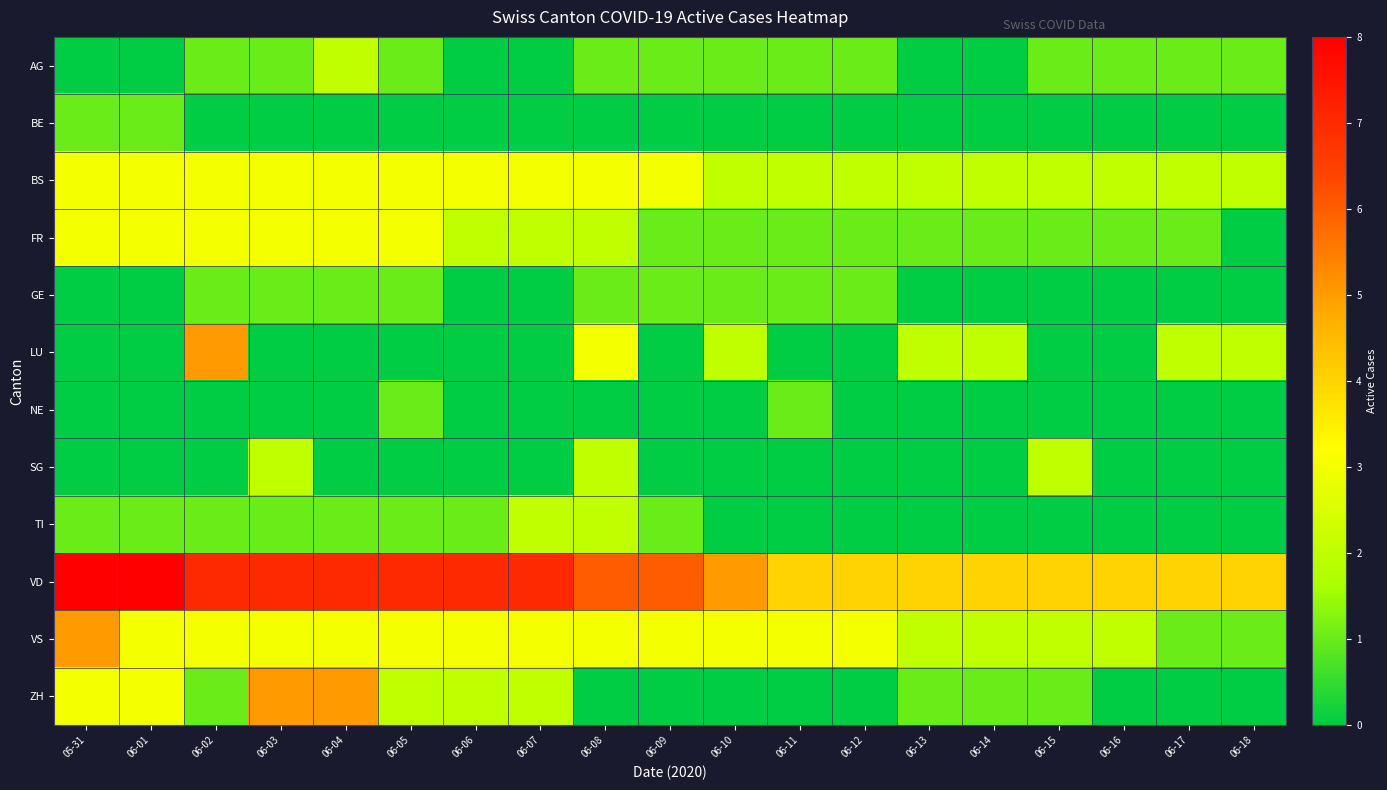

Which category has the highest value across all series?

05-31